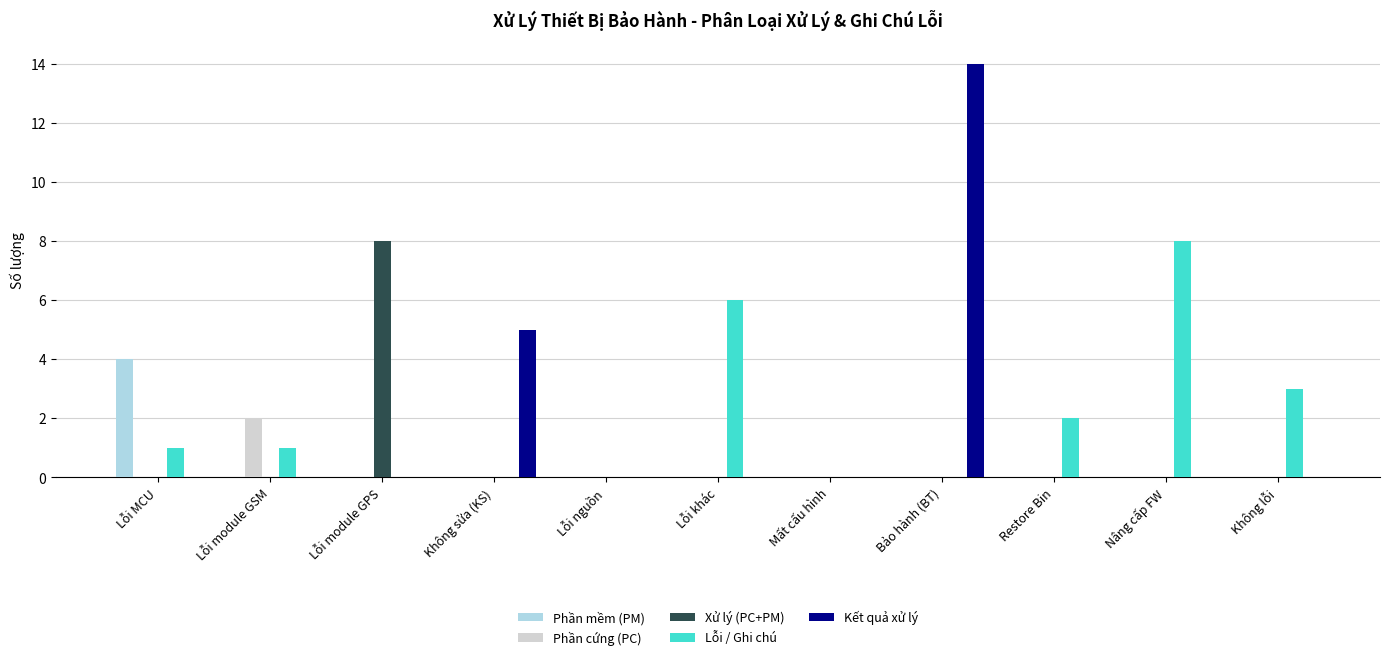

What is the total value across all series at Lỗi module GSM?

3